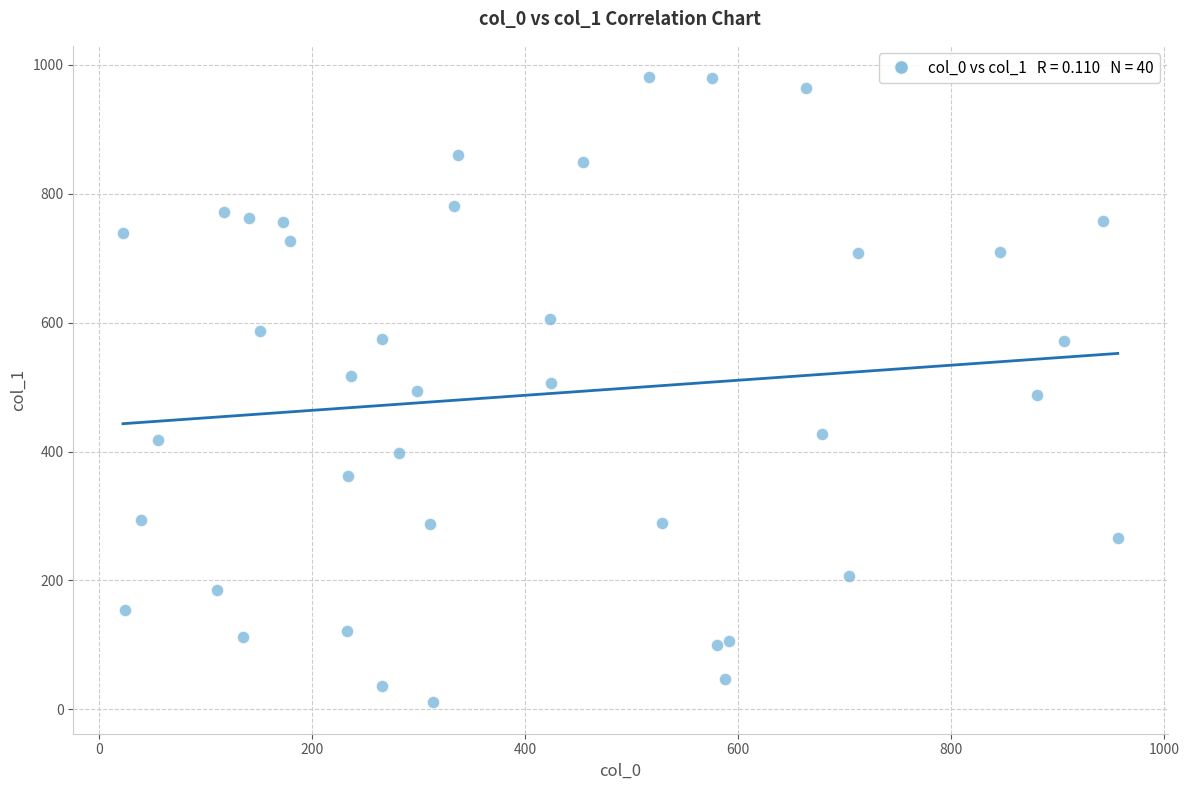

What is the range of X values (max minus min)?

933.8